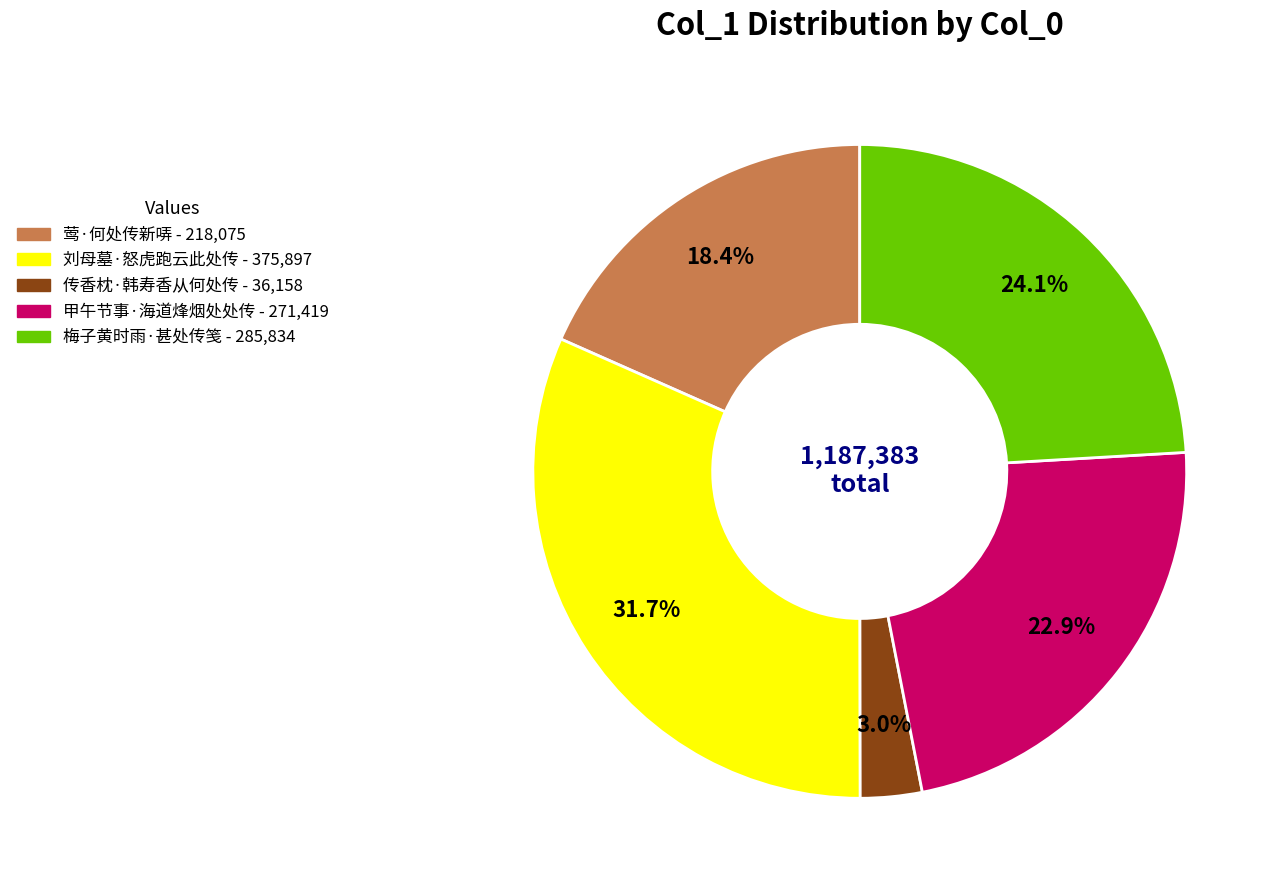

Which slice is the smallest?

传香枕·韩寿香从何处传